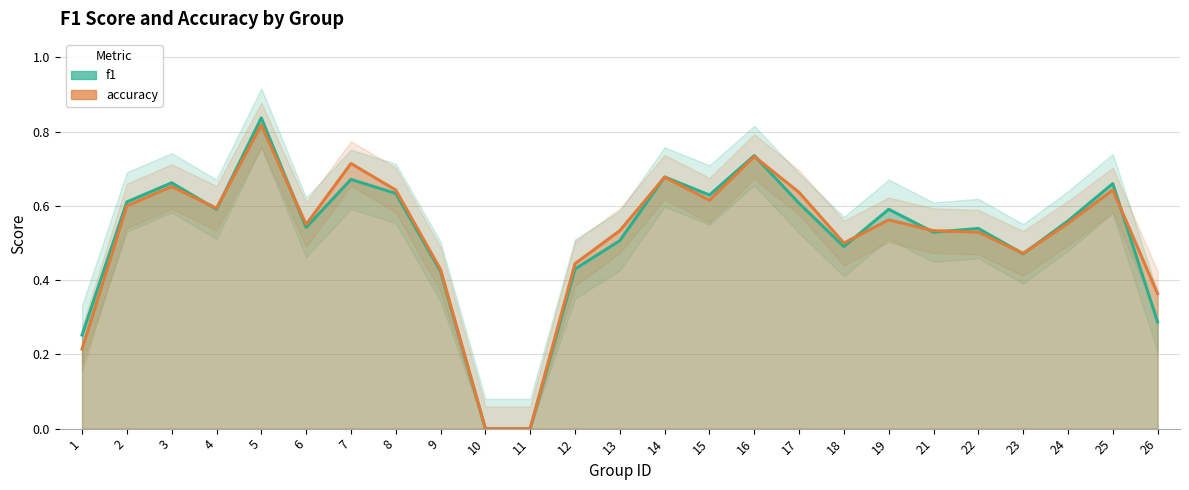

Reading left to right, list all the values displayed in this chart.

f1: 1=0.3	2=0.6	3=0.7	4=0.6	5=0.8	6=0.5	7=0.7	8=0.6	9=0.4	10=0.0	11=0.0	12=0.4	13=0.5	14=0.7	15=0.6	16=0.7	17=0.6	18=0.5	19=0.6	21=0.5	22=0.5	23=0.5	24=0.6	25=0.7	26=0.3
accuracy: 1=0.2	2=0.6	3=0.7	4=0.6	5=0.8	6=0.6	7=0.7	8=0.6	9=0.4	10=0.0	11=0.0	12=0.4	13=0.5	14=0.7	15=0.6	16=0.7	17=0.6	18=0.5	19=0.6	21=0.5	22=0.5	23=0.5	24=0.6	25=0.6	26=0.4